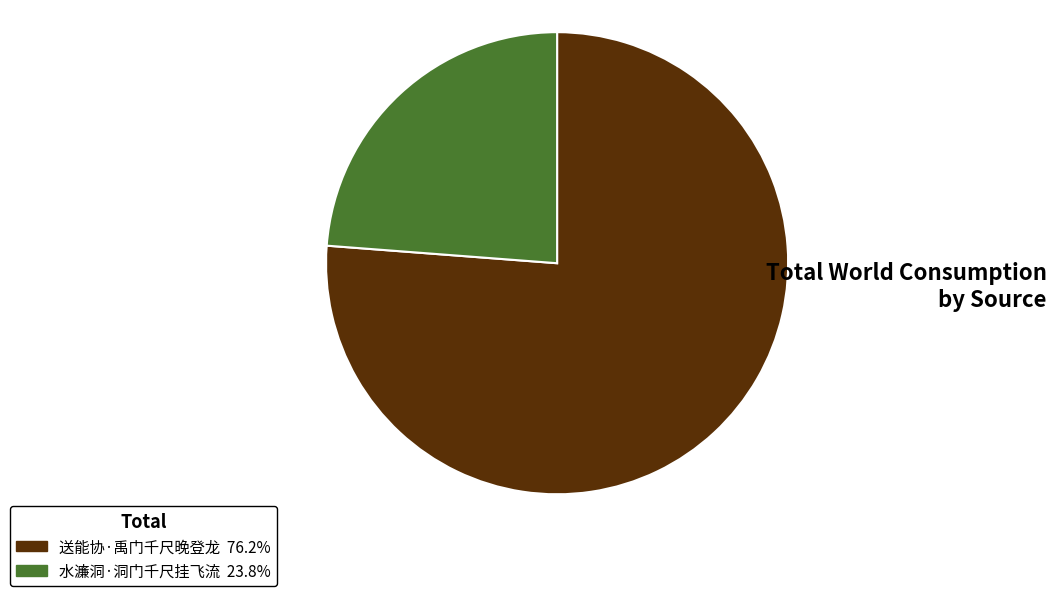

Combined, do 送能协·禹门千尺晚登龙 and 水濂洞·洞门千尺挂飞流 account for over 50%?

Yes